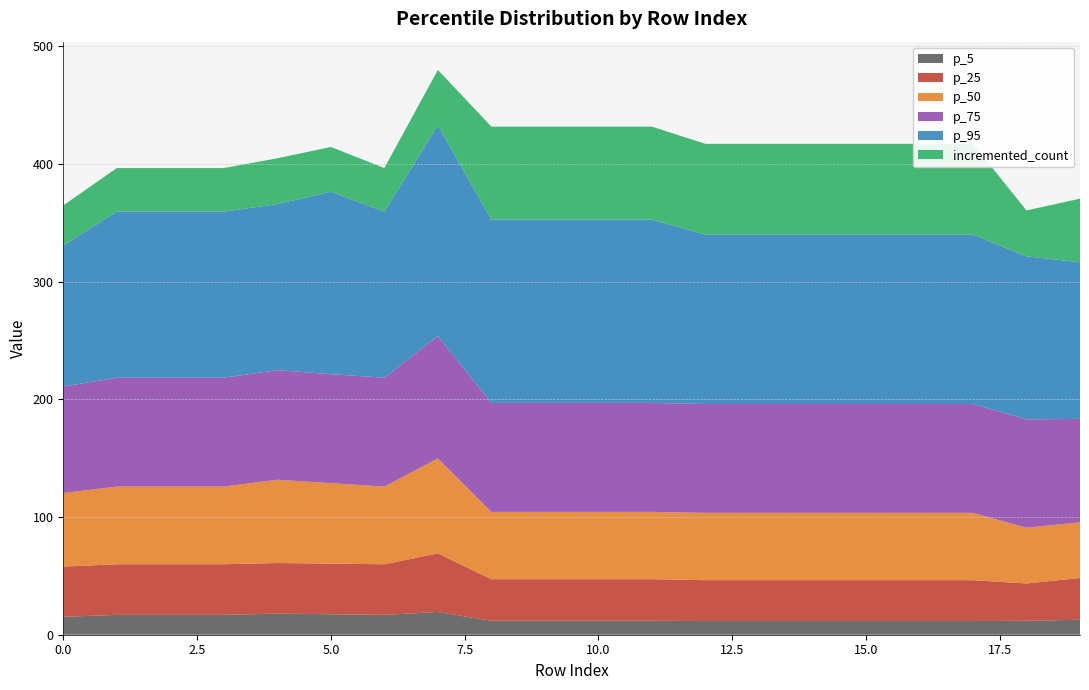

How many lines are shown in the chart?

6